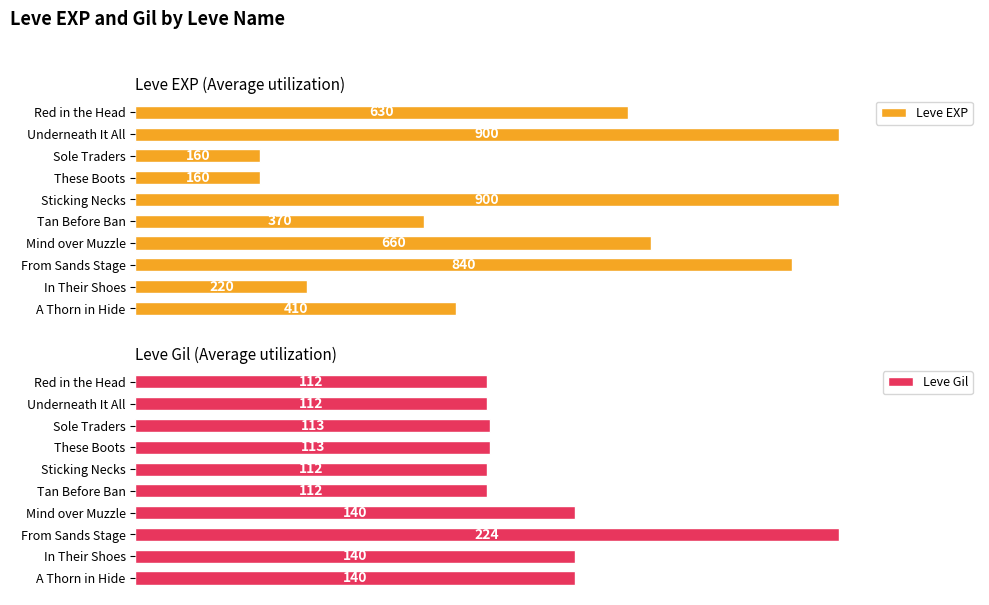

What is the difference between the second highest and minimum values in the Leve Gil series?

28